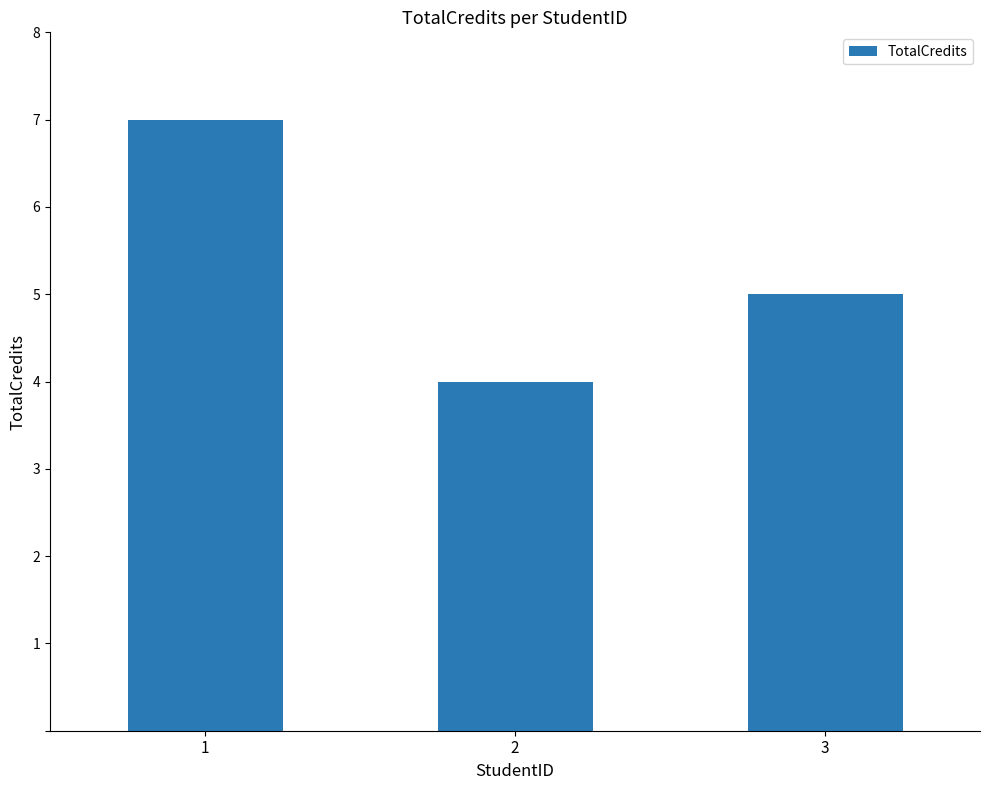

What is the difference between the maximum and minimum values?

3